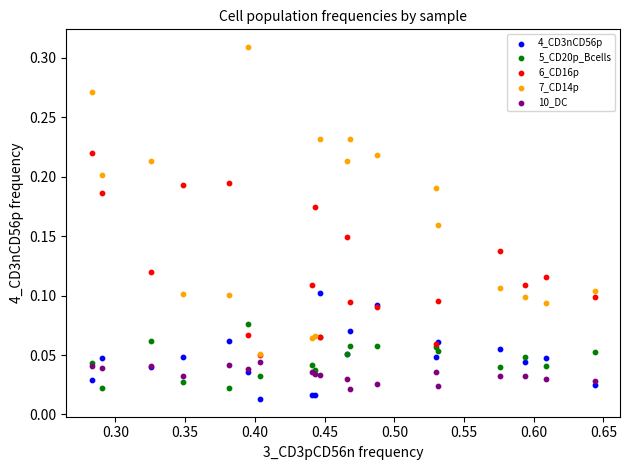

Which series reaches the minimum Y coordinate?

4_CD3nCD56p